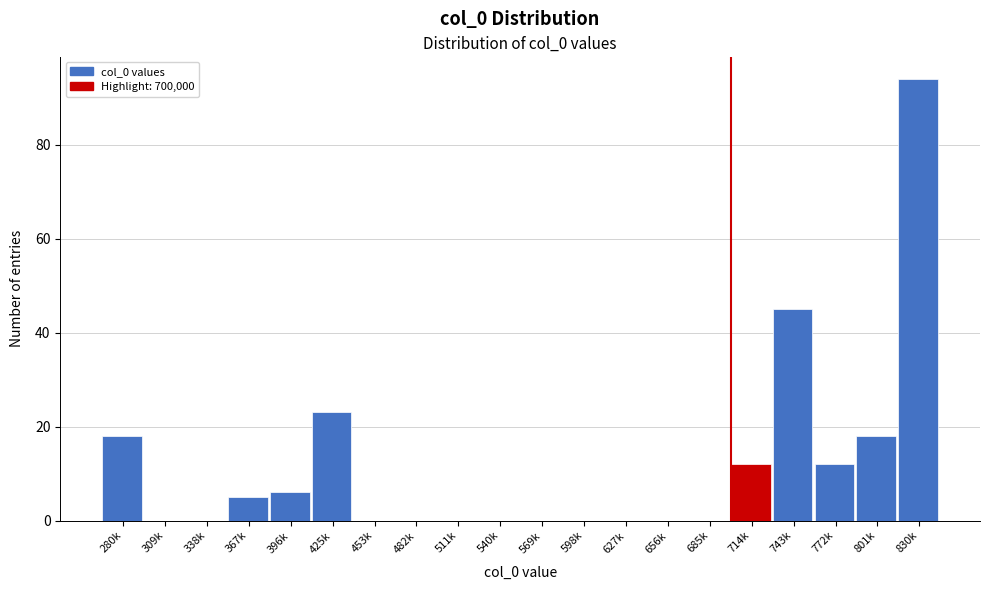

Reading left to right, transcribe all the data shown in this chart.

280k=18	309k=0	338k=0	367k=5	396k=6	425k=23	453k=0	482k=0	511k=0	540k=0	569k=0	598k=0	627k=0	656k=0	685k=0	714k=12	743k=45	772k=12	801k=18	830k=94